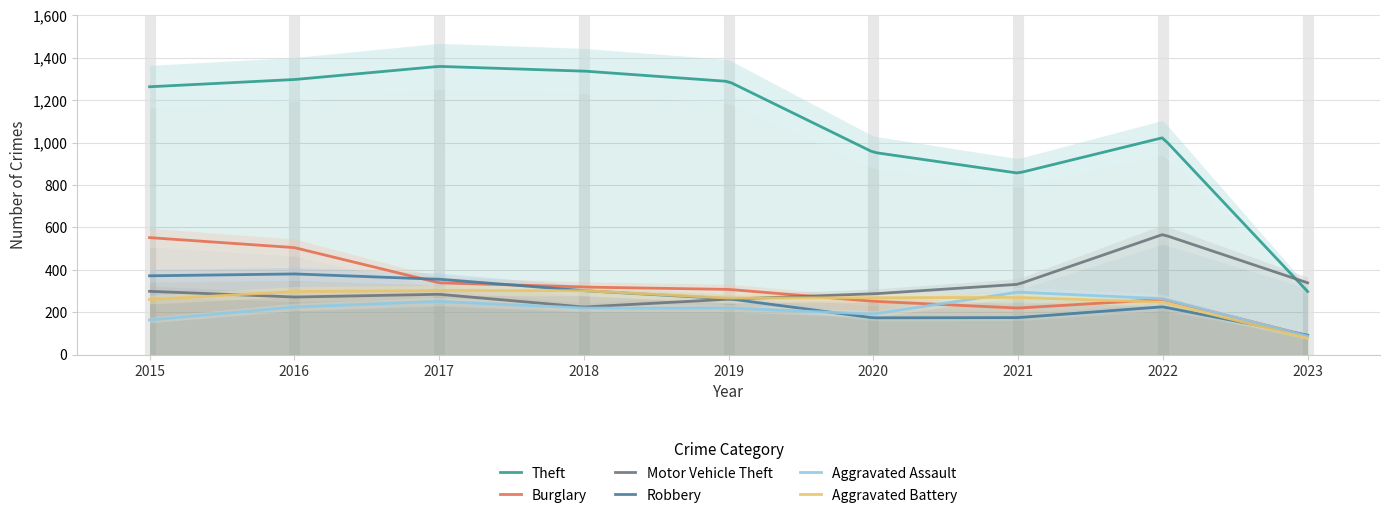

Is the value of Robbery at 2020 greater than the value of Aggravated Battery at 2018?

No